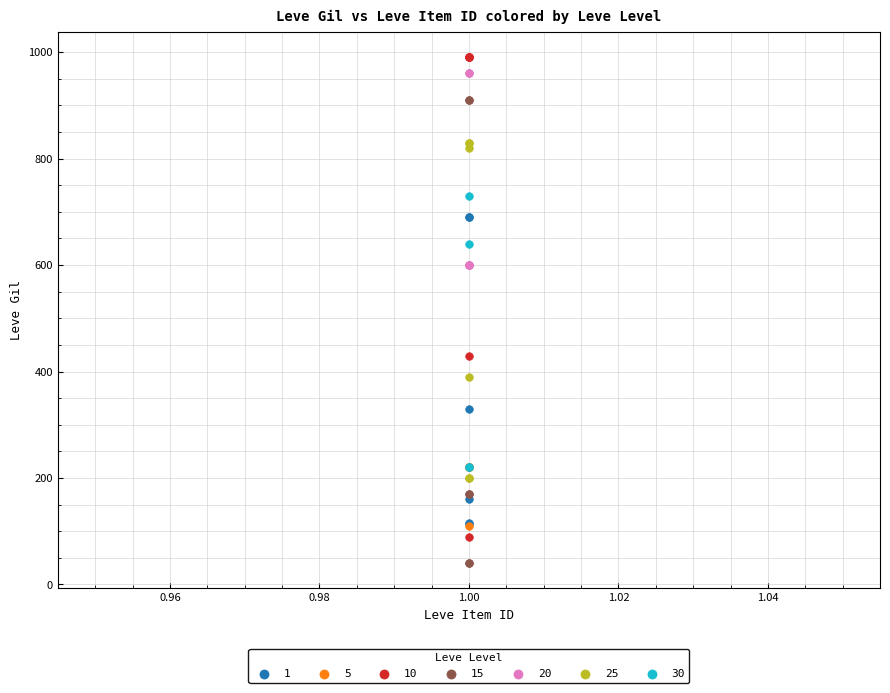

Which series reaches the maximum Y coordinate?

10